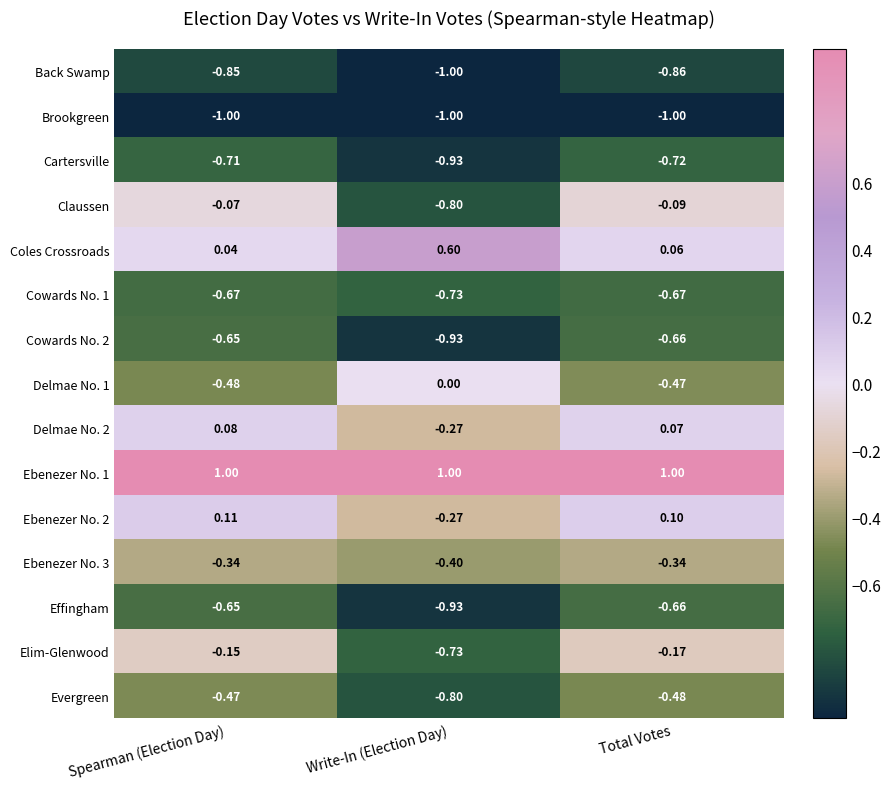

Which series has the largest total across all categories?

Ebenezer No. 1